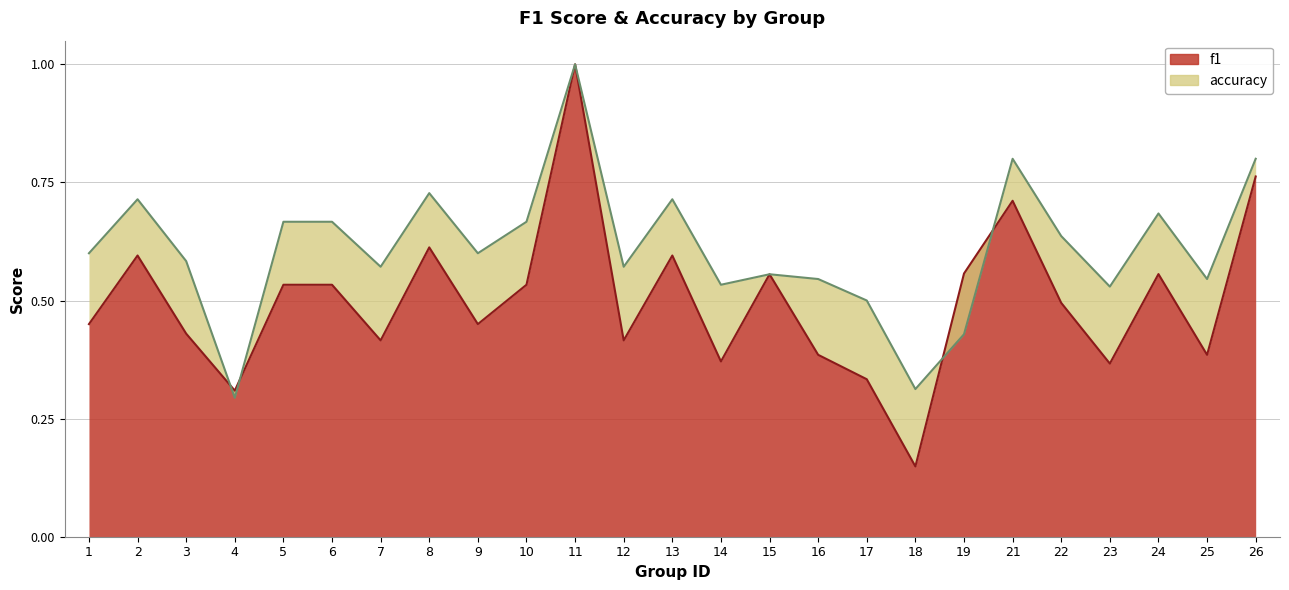

True or false: accuracy and f1 intersect in this chart.

True